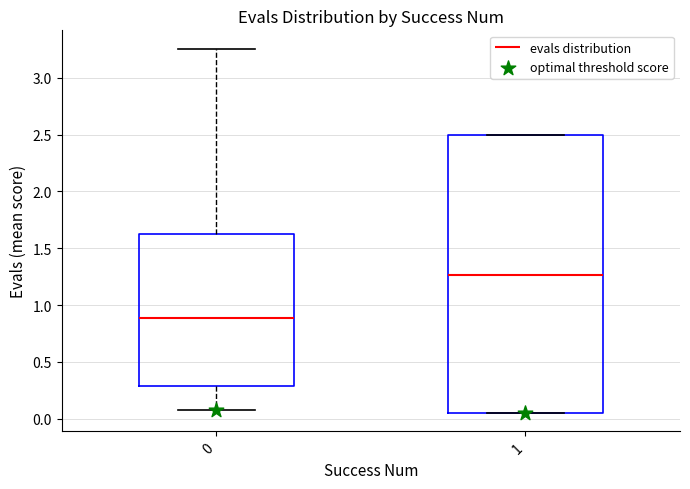

Reading left to right, read every box against the y-axis: the position of its median line, the range the box covers, and the ends of its whiskers. The values are not printed on the chart, so give them approximately, as read against the axis.

0: median 0.90, box 0.30 to 1.65, whiskers 0.10 to 3.25
1: median 1.25, box 0.05 to 2.50, whiskers 0.05 to 2.50